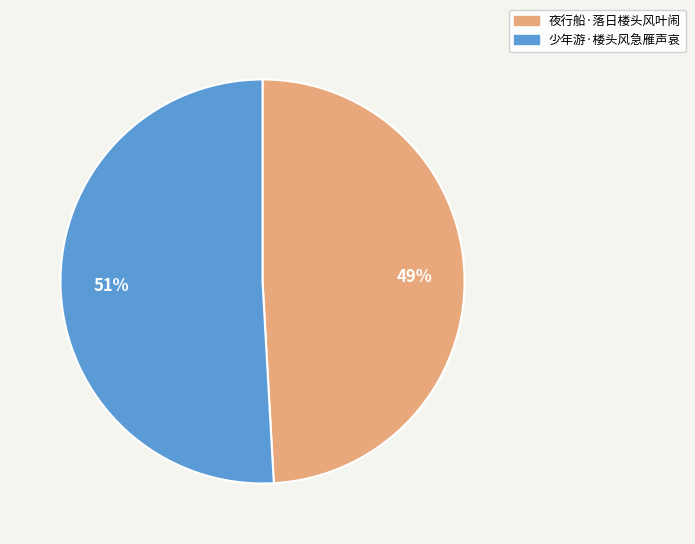

Approximately how many times larger is the value at 夜行船·落日楼头风叶闹 compared to 少年游·楼头风急雁声哀?

1.0